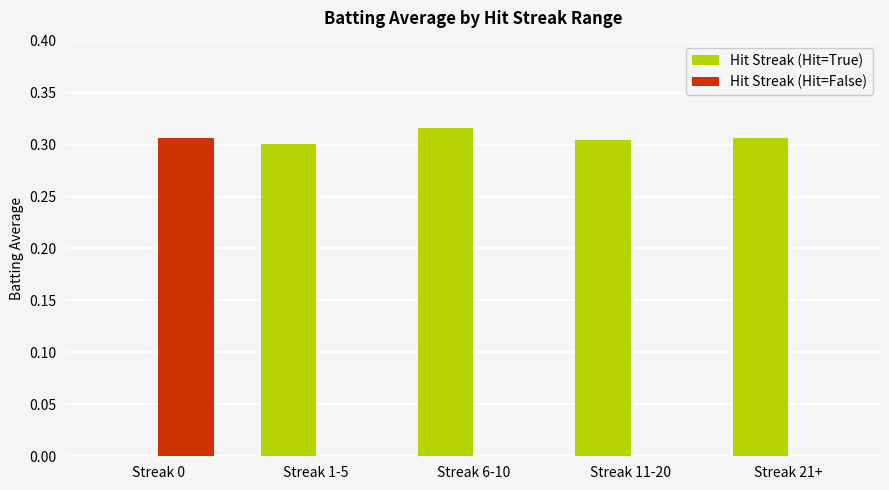

Which category has the highest value in the Hit Streak (Hit=False) series?

Streak 0